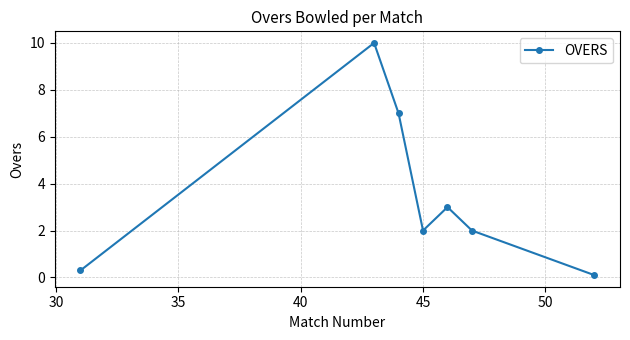

What is the smallest value displayed?

0.1